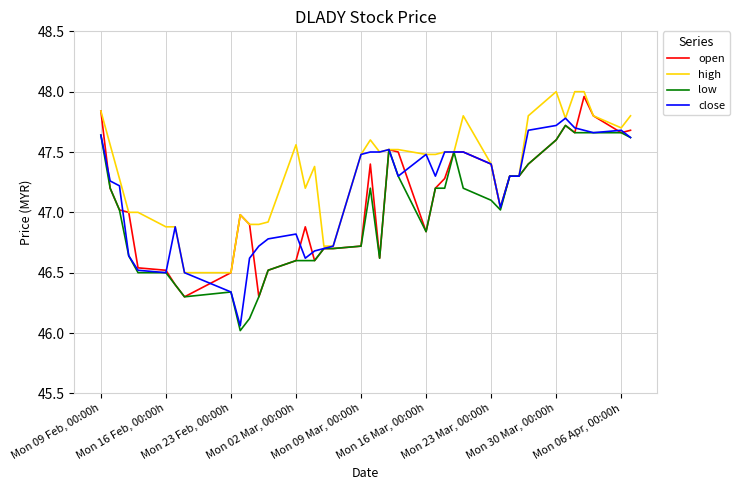

Which series has the largest total across all categories?

high